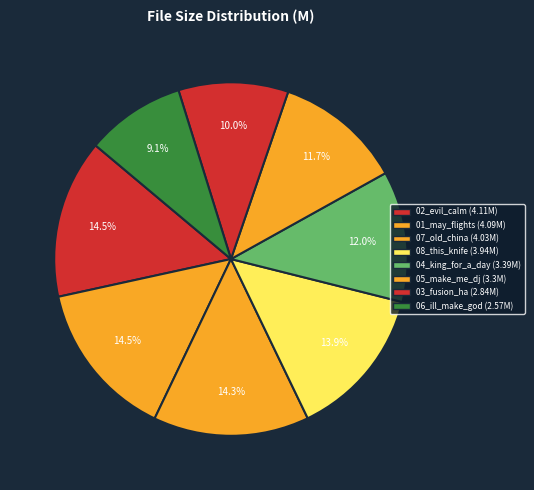

How many slices are in this pie chart?

8